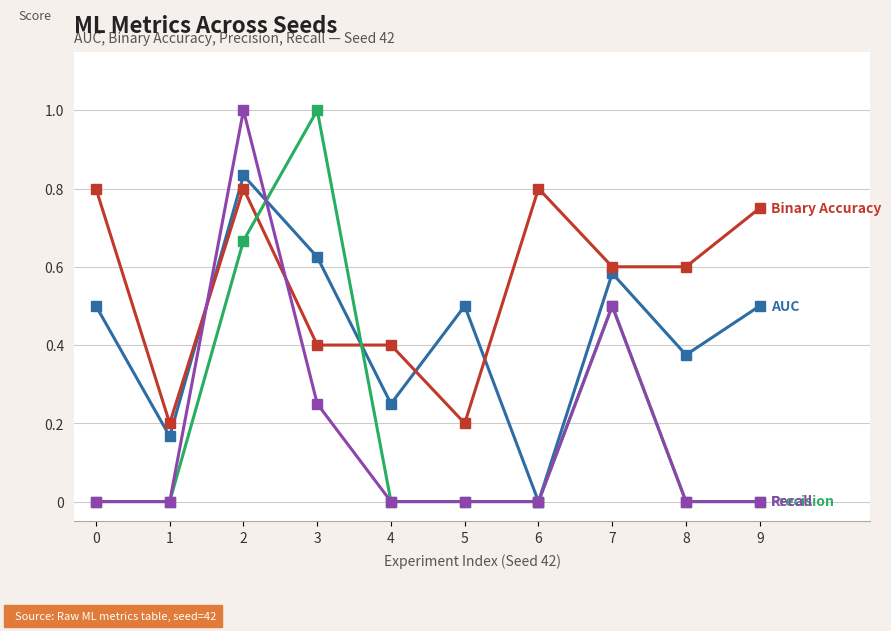

What is the total value across all series at 3?

2.3